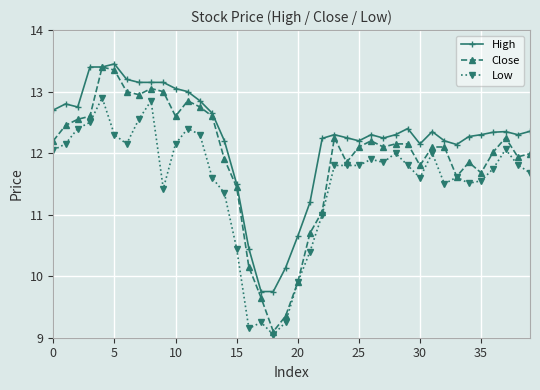

What is the lowest value of the Low series?

9.1